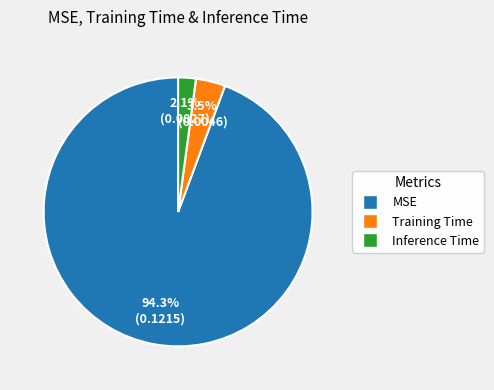

Which category has the biggest portion of the pie?

MSE